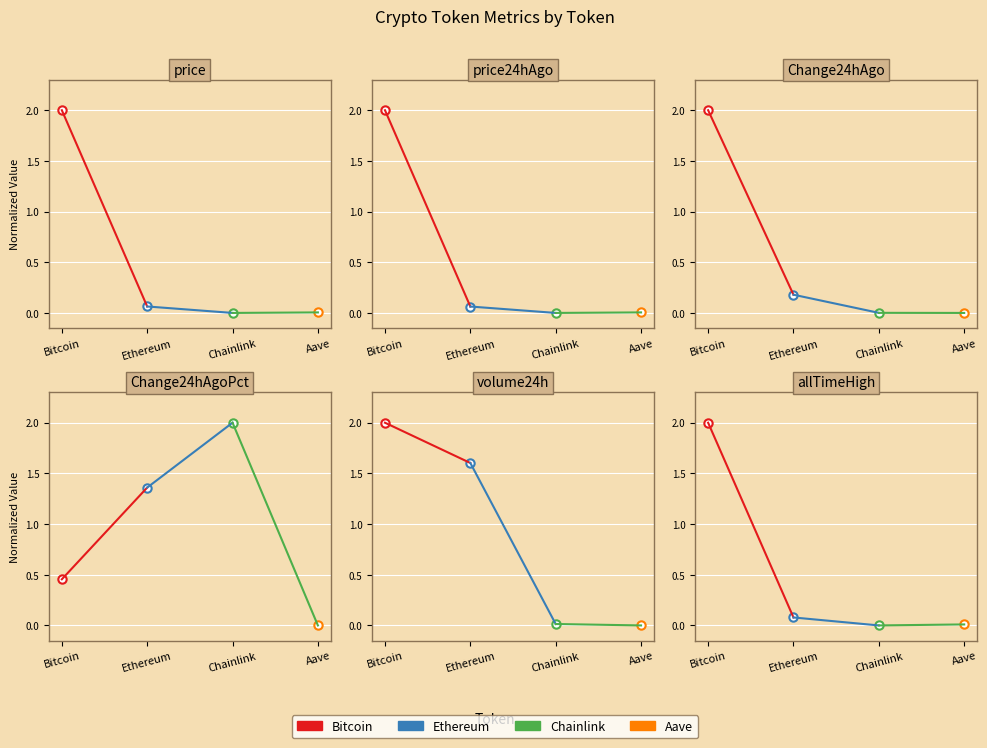

The value of Ethereum→Chainlink at Ethereum is 0.1. True or false?

True